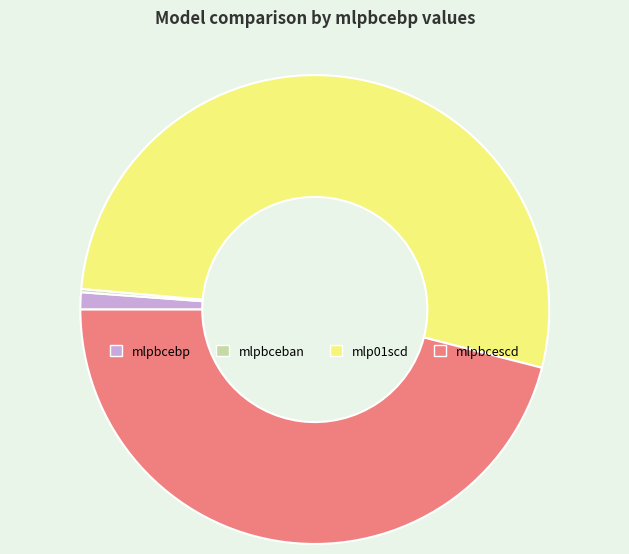

Which category has the biggest portion of the pie?

mlp01scd